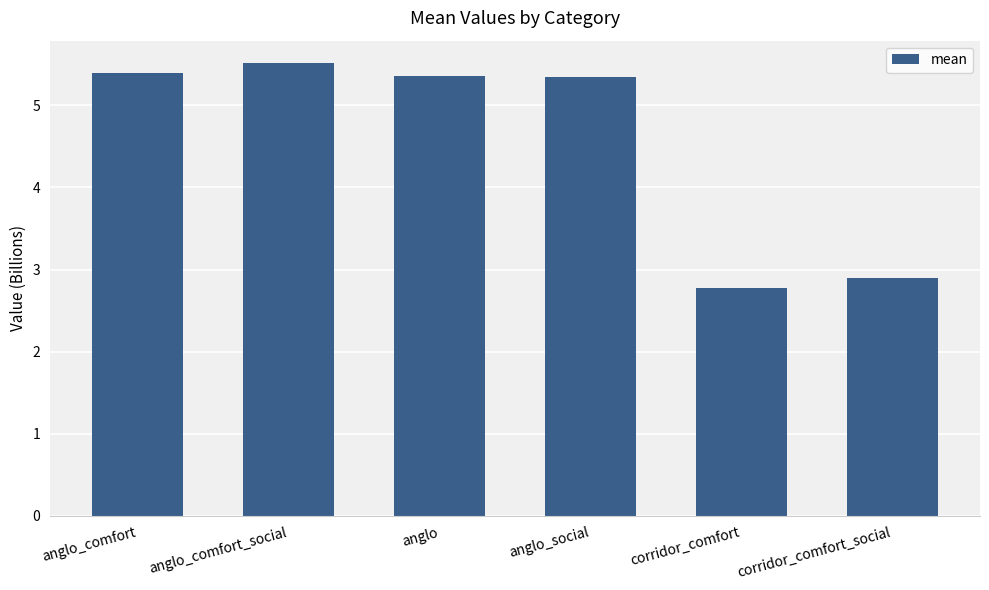

Where is the data nearest to the value 4?

corridor_comfort_social